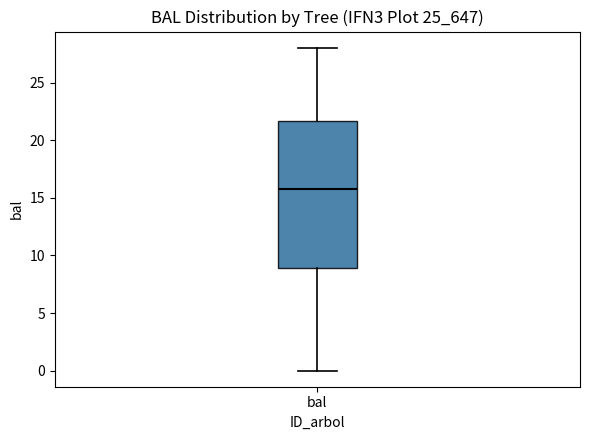

Read this box plot against the y-axis: the position of the median line, the range covered by the box, and the ends of both whiskers. The values are not printed on the chart, so give them approximately, as read against the axis.

median 16.0, box 9.0 to 21.5, whiskers 0.0 to 28.0